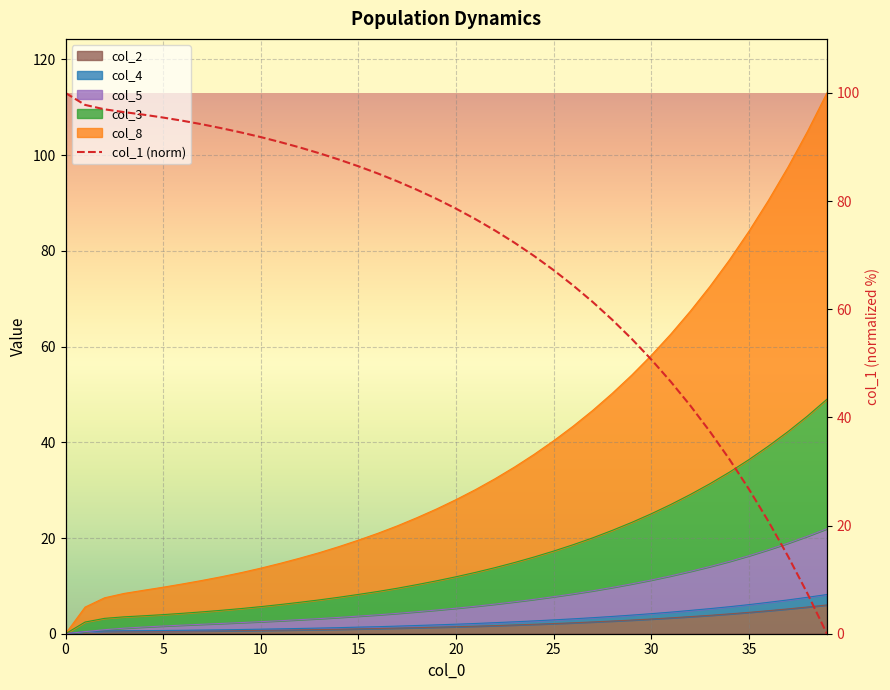

What value does the data have at 10?

97.0